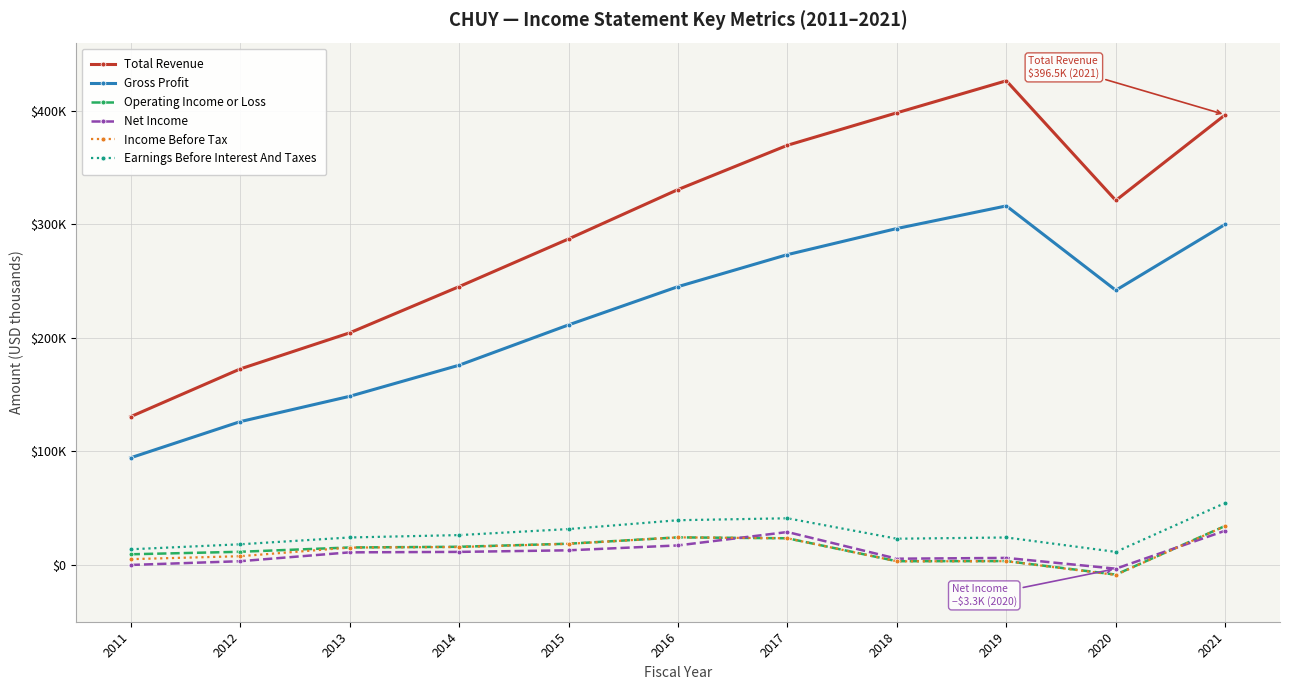

True or false: Income Before Tax and Gross Profit intersect in this chart.

False